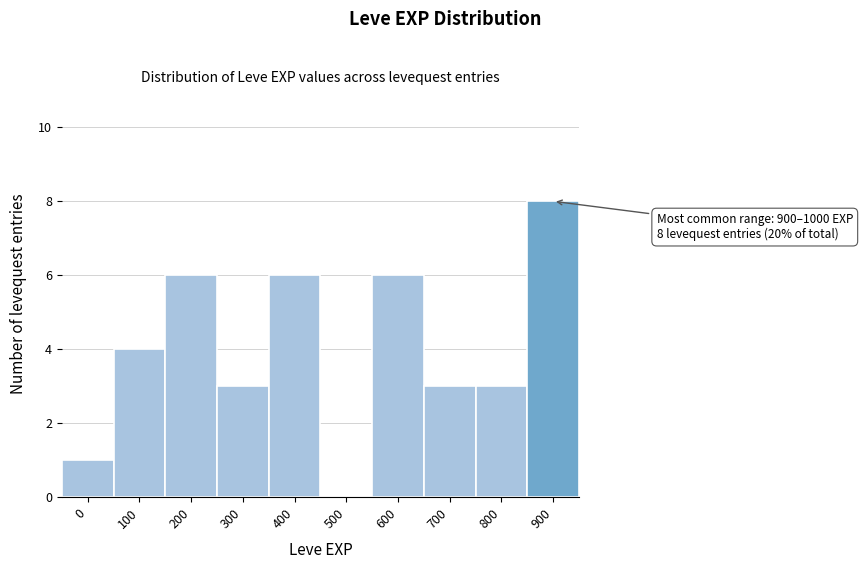

Reading right to left, list all the values displayed in this chart.

900=8	800=3	700=3	600=6	500=0	400=6	300=3	200=6	100=4	0=1